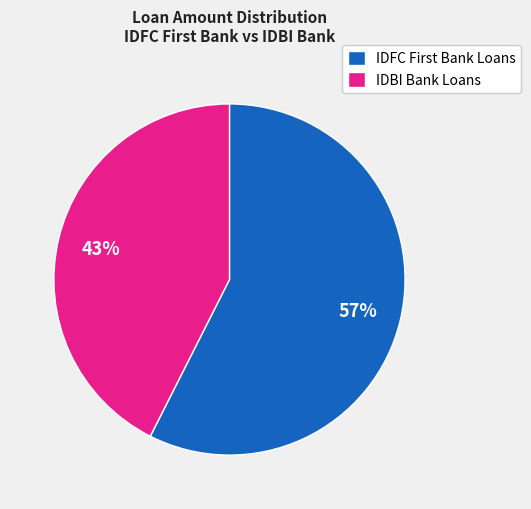

What is the smallest slice in the pie chart?

IDBI Bank Loans